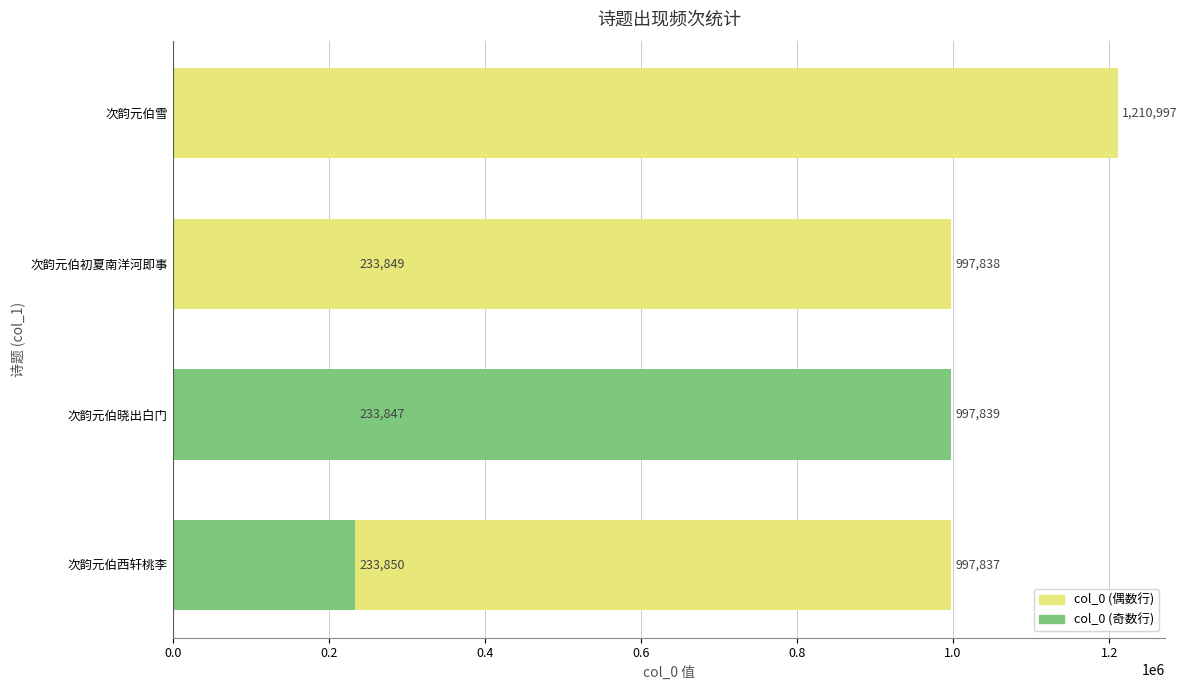

What is the minimum value shown in the chart?

233847